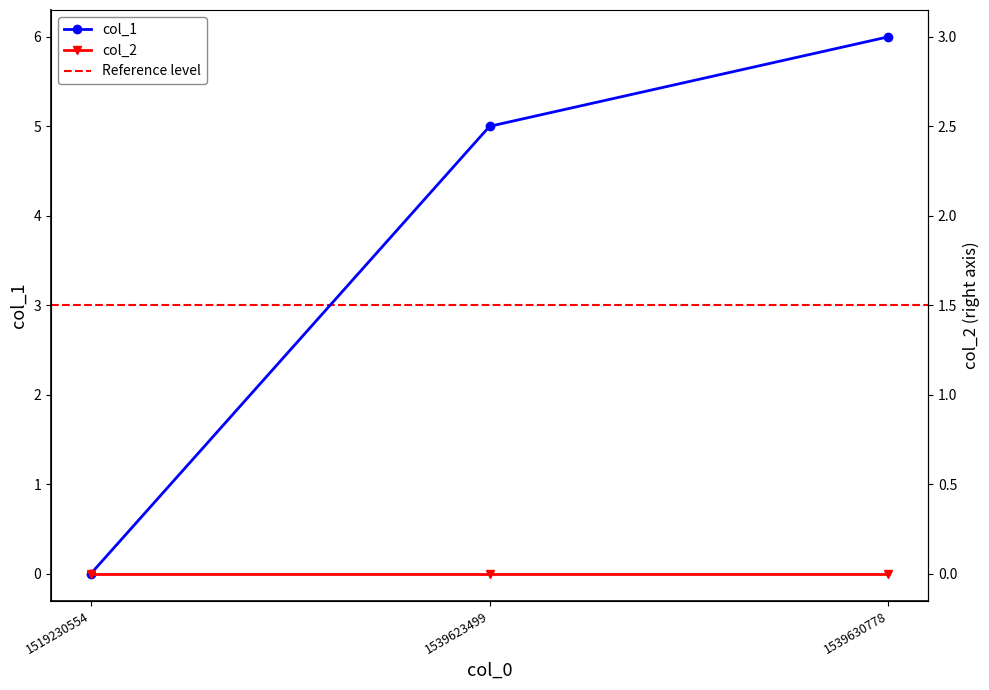

How many values exceed 5?

1